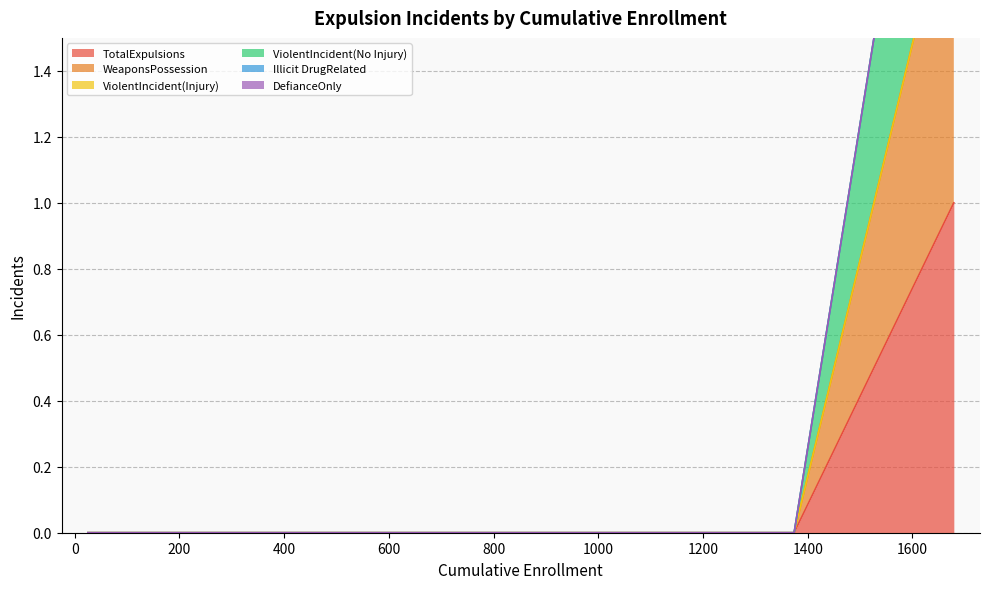

Does the chart display data point markers on the line(s)?

No